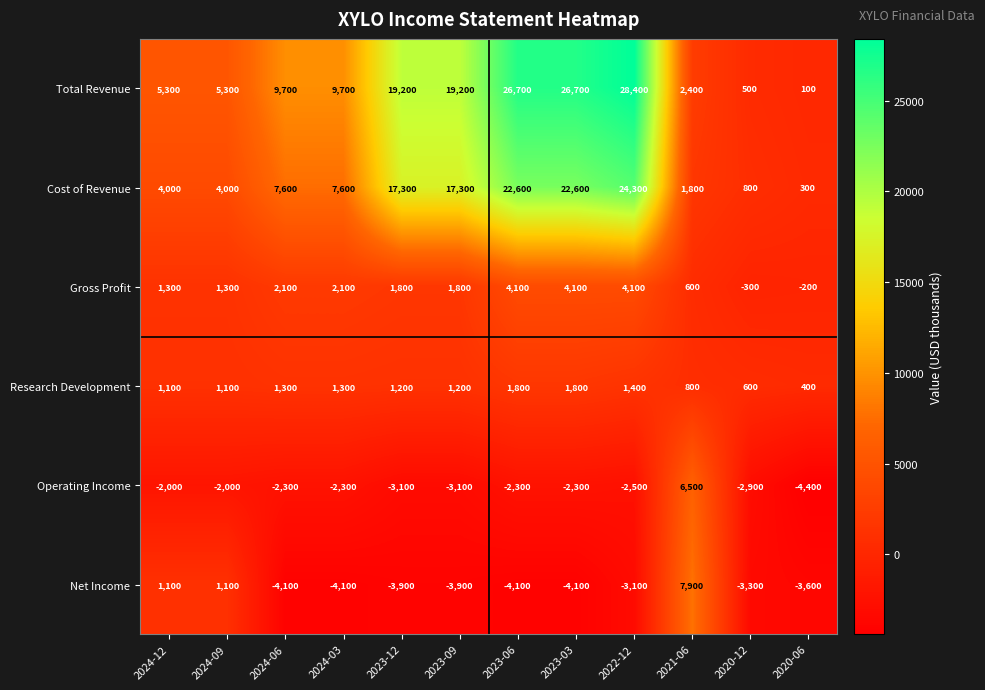

Where does the Gross Profit series first go above 1800?

2024-06